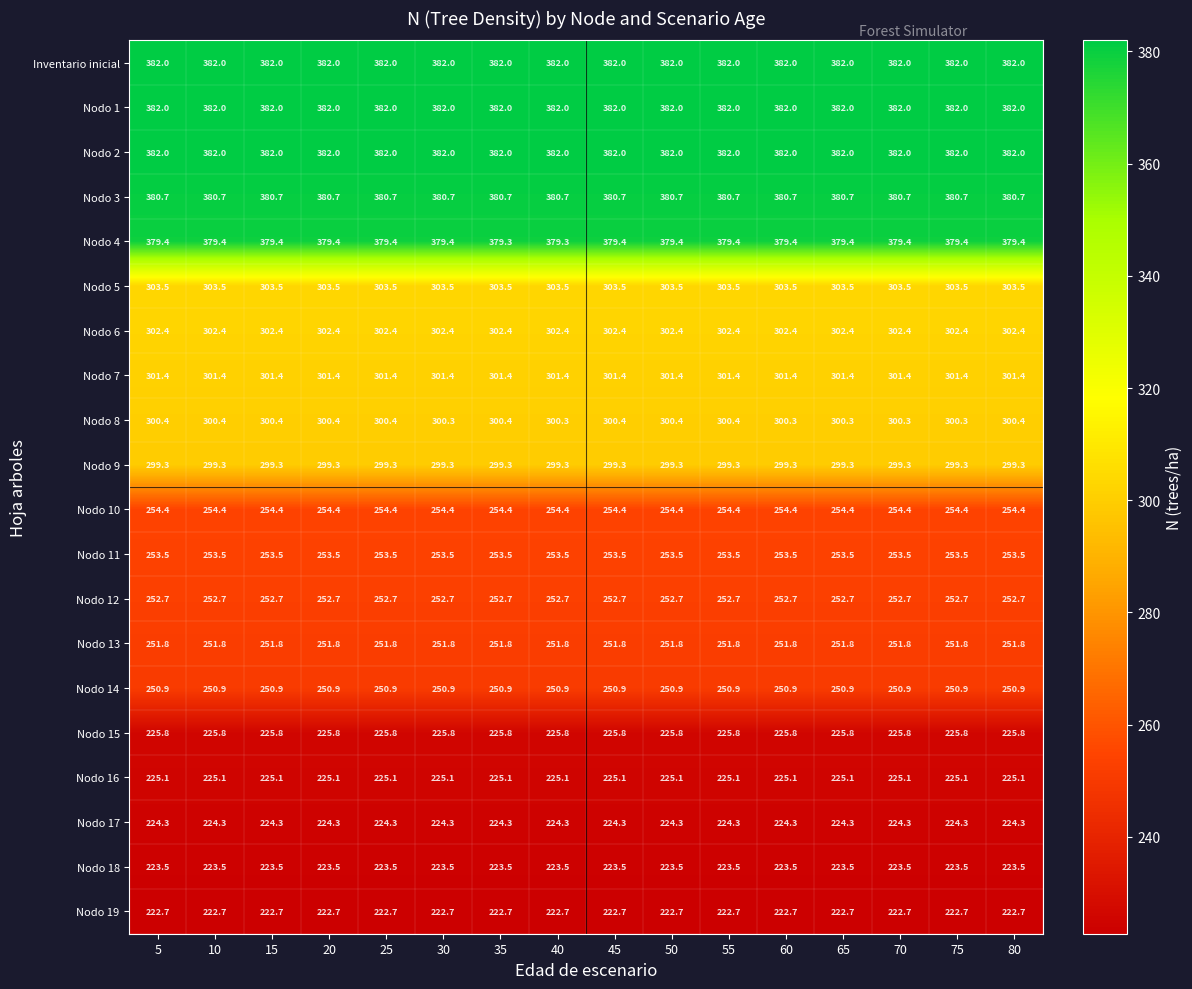

How many distinct data groups are displayed?

20